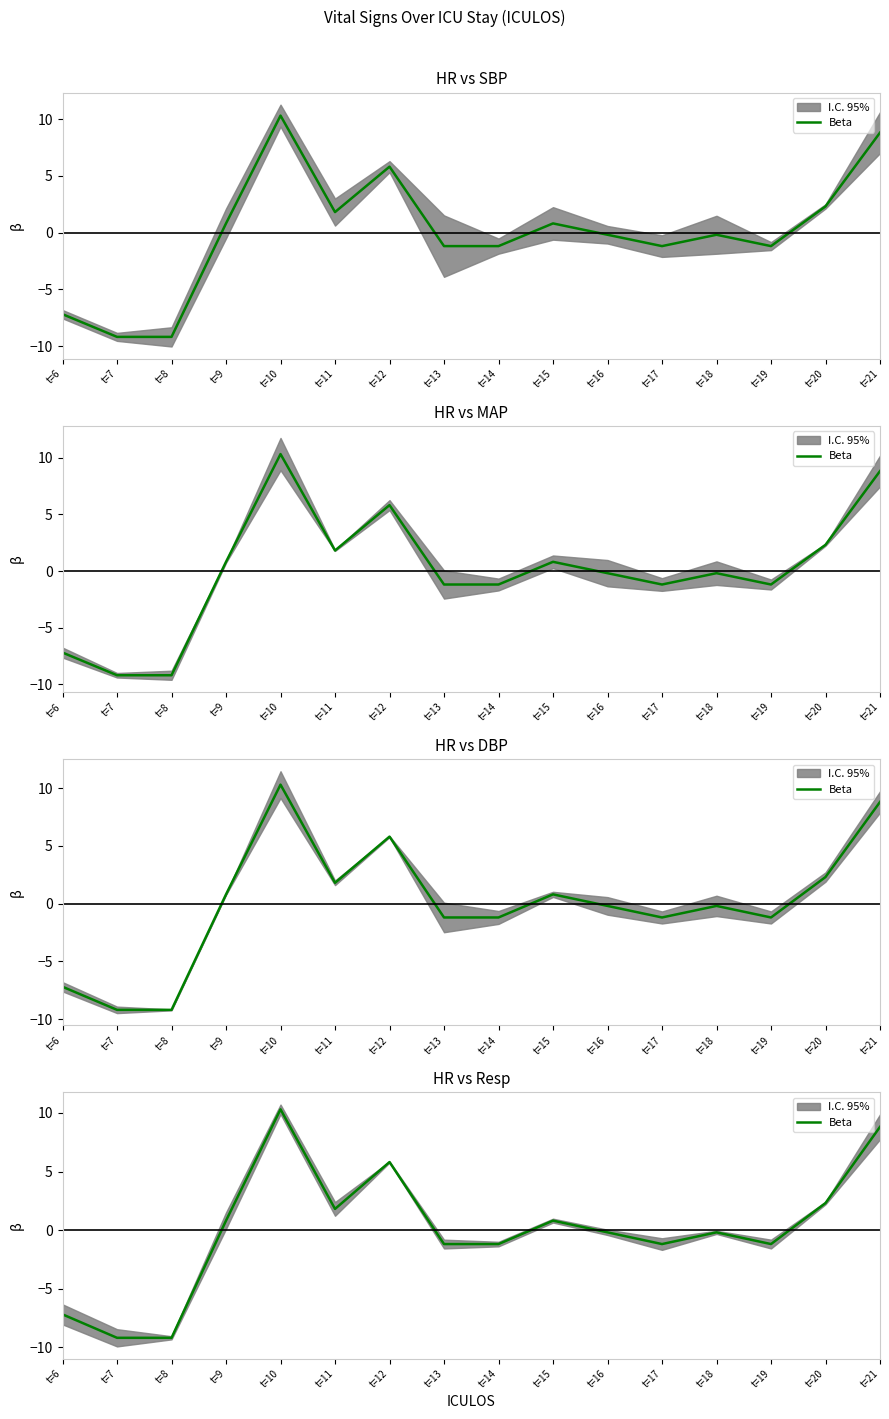

Rank the categories by value from highest to lowest.

t=10, t=21, t=12, t=20, t=11, t=9, t=15, t=16, t=18, t=13, t=14, t=17, t=19, t=6, t=7, t=8